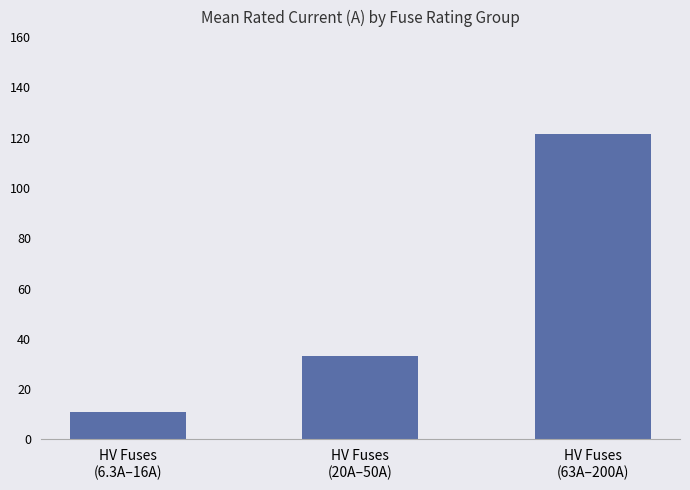

At which category does the chart reach its minimum across all series?

HV Fuses
(6.3A–16A)